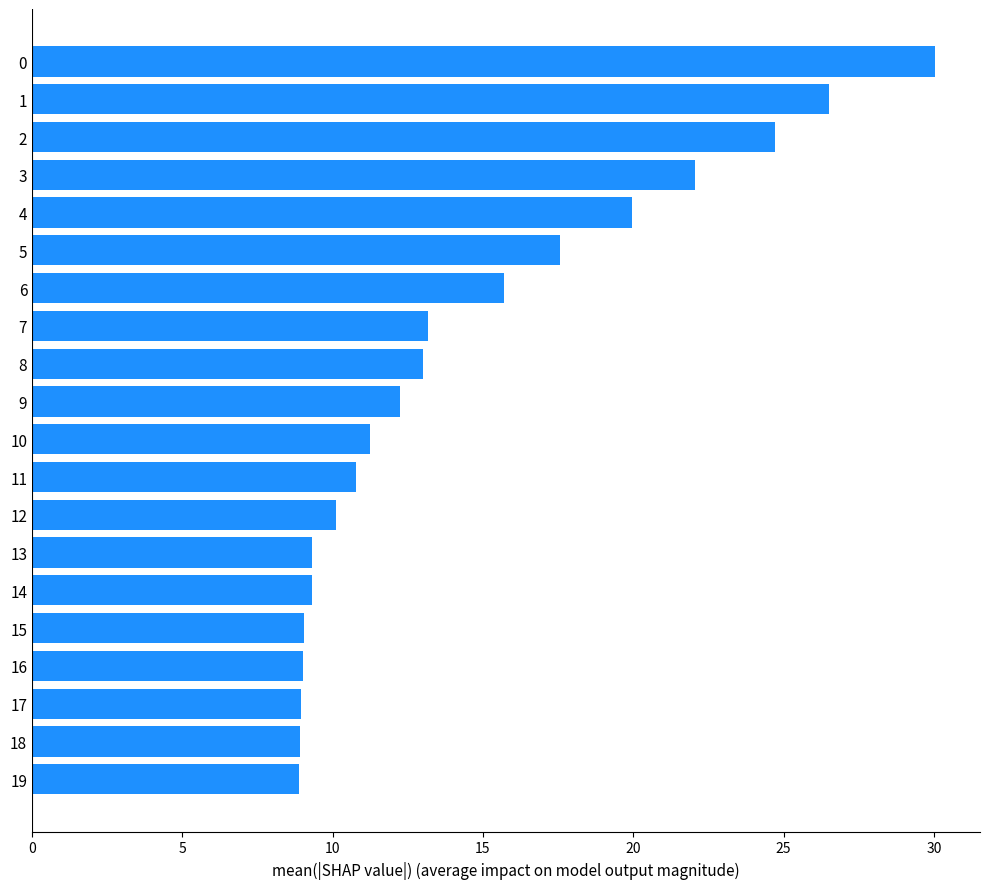

How many values are below 12?

10